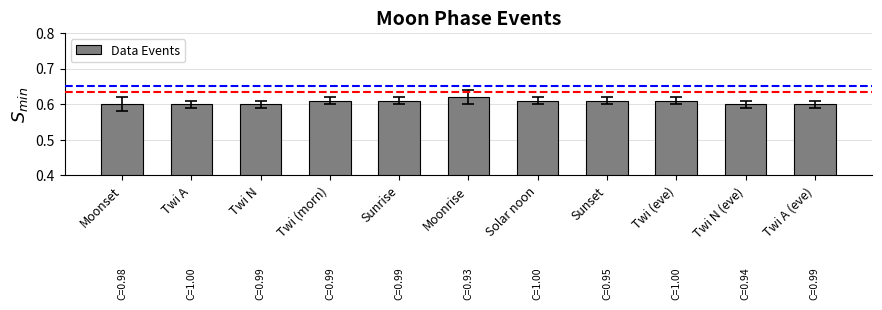

At which category does the chart reach its peak across all series?

Moonrise